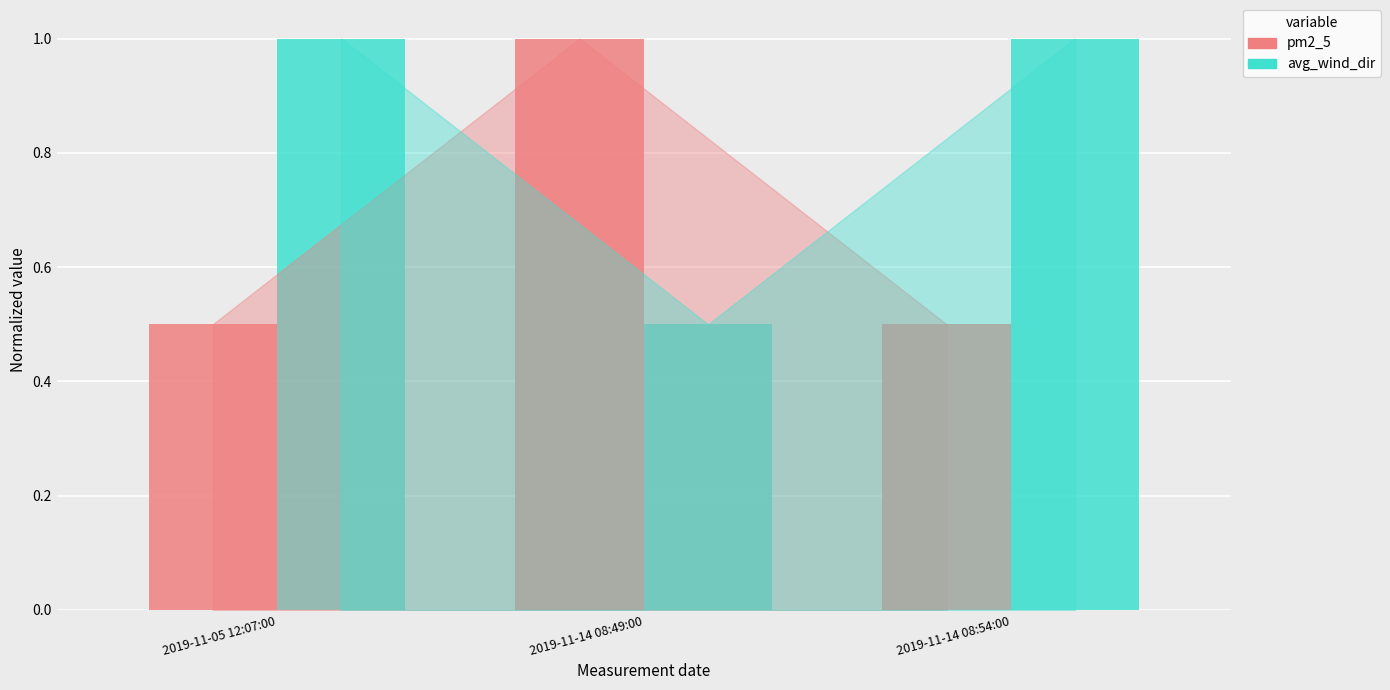

How many pm2_5 values are between 0 and 1?

3